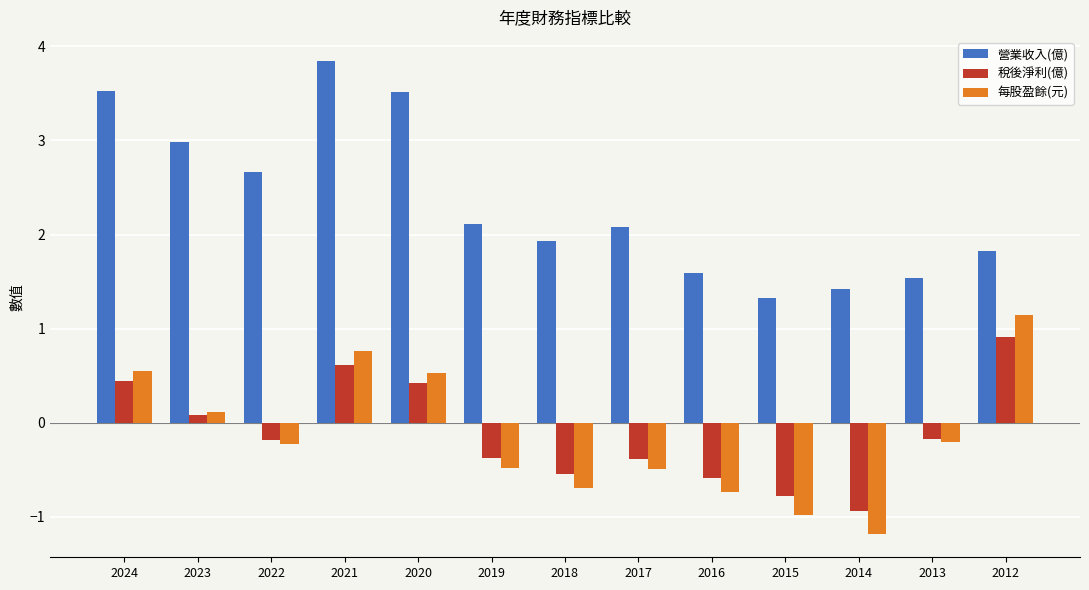

What is the value of the 稅後淨利(億) bar at the 5th from the left?

0.4